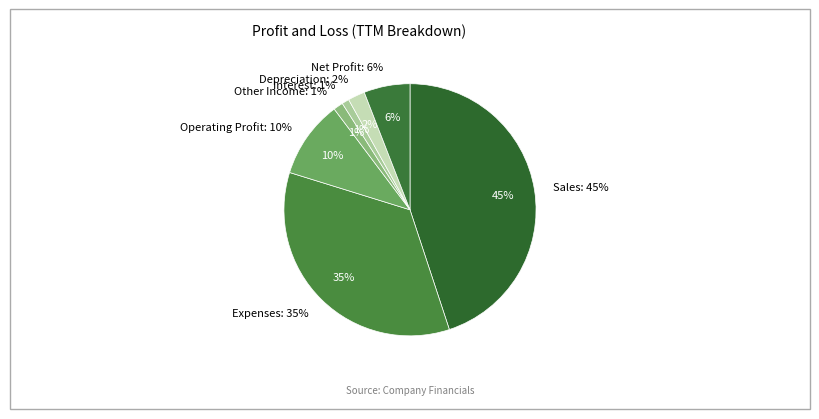

Do Interest and Depreciation together represent more than half of the pie?

No